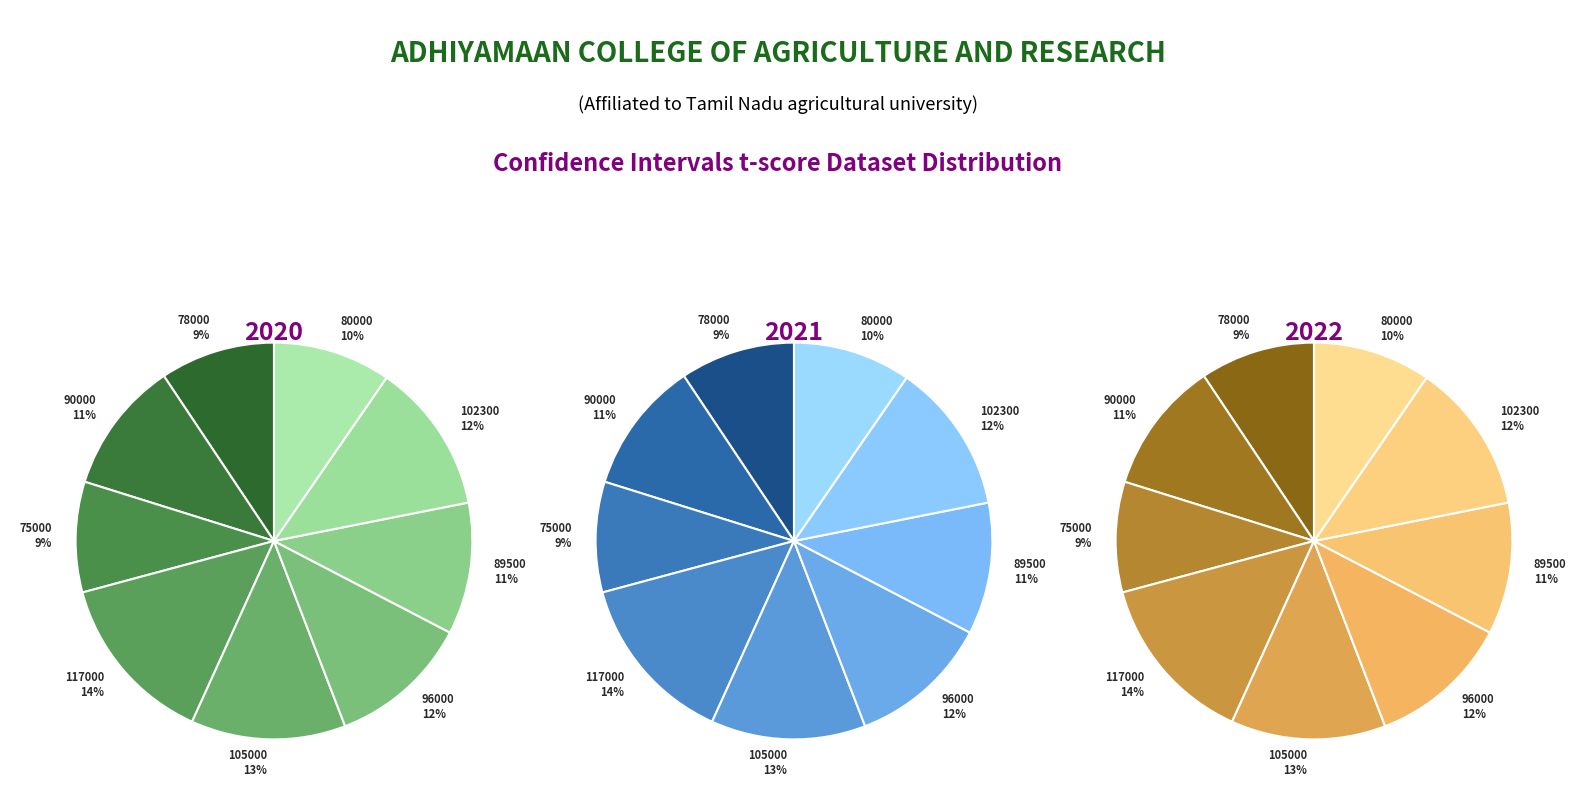

True or false: 102300 accounts for 12% of the total.

True